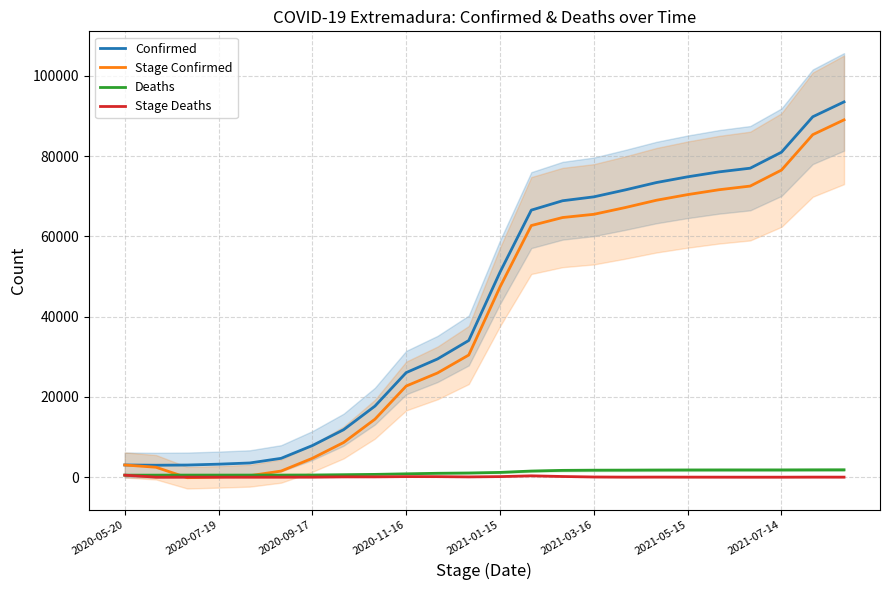

True or false: Deaths and Confirmed intersect in this chart.

False